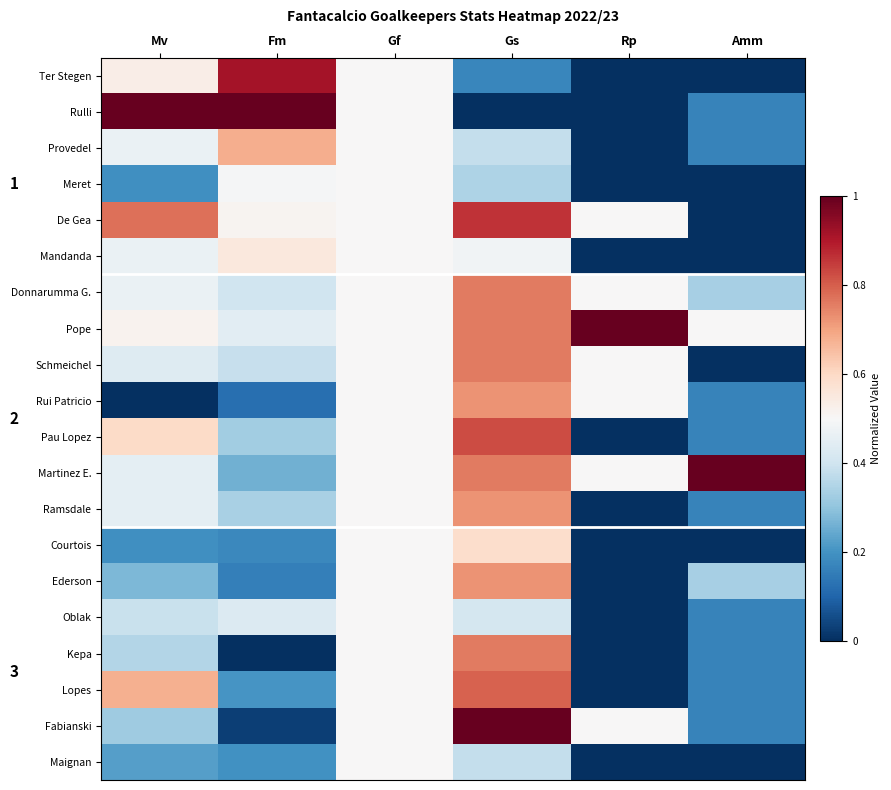

Rank the series at Rp from lowest to highest value.

Ter Stegen, Rulli, Provedel, Meret, Mandanda, Pau Lopez, Ramsdale, Courtois, Ederson, Oblak, Kepa, Lopes, Maignan, De Gea, Donnarumma G., Schmeichel, Rui Patricio, Martinez E., Fabianski, Pope